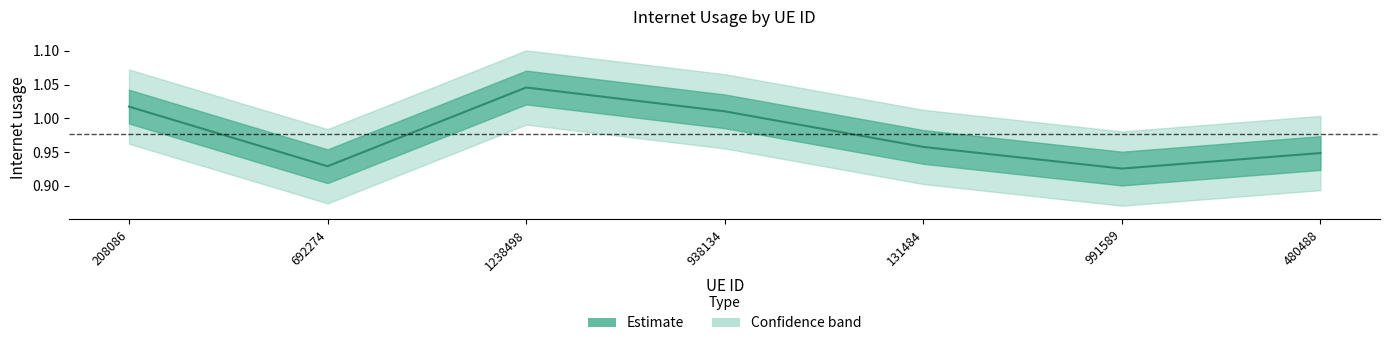

What is the average value?

1.0